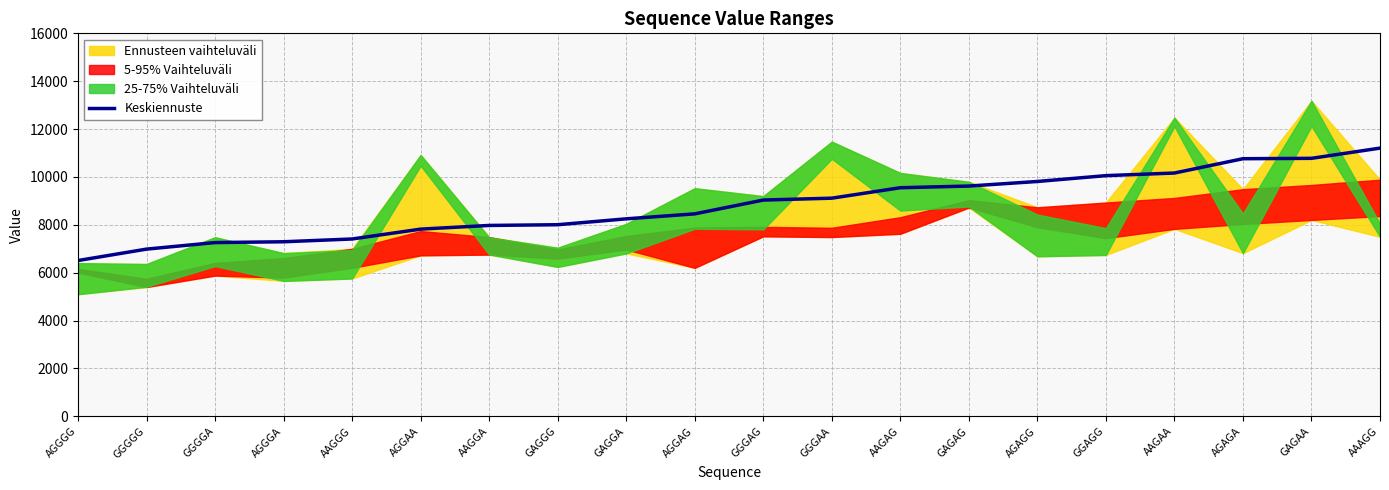

Where is the data nearest to the value 8855?

GGGAG